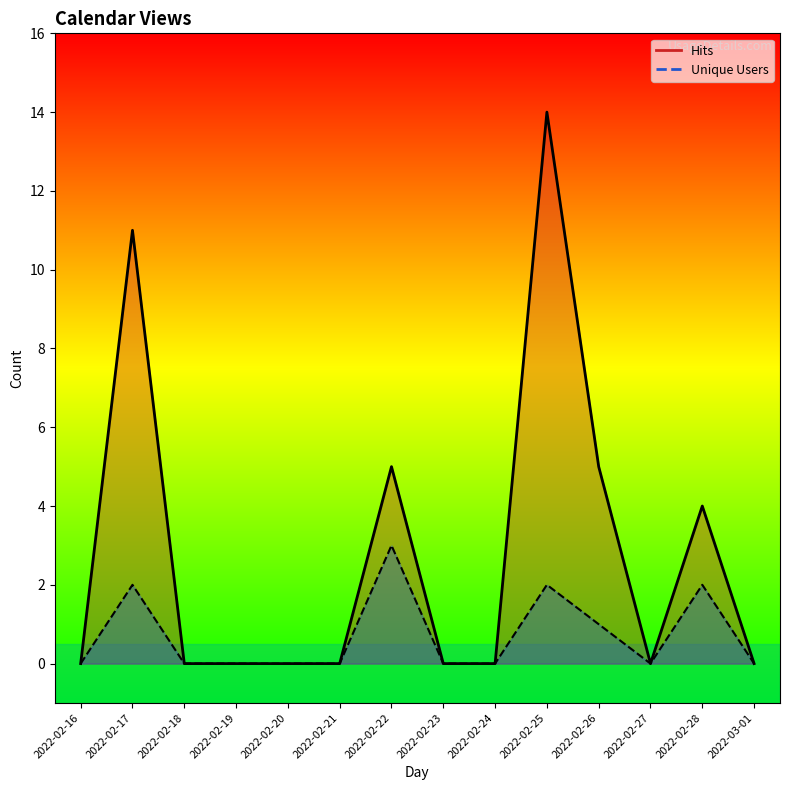

Reading left to right, extract all data points from this chart.

Hits: 0	11	0	0	0	0	5	0	0	14	5	0	4	0
Unique Users: 0	2	0	0	0	0	3	0	0	2	1	0	2	0